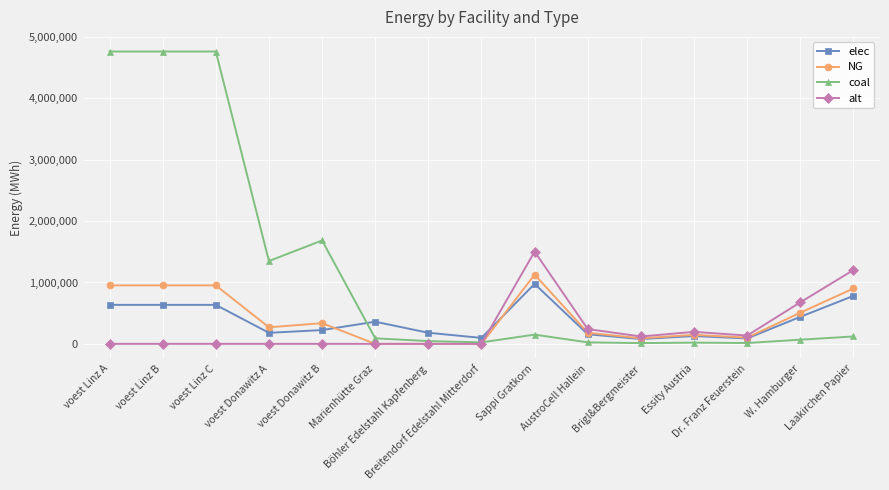

How many series are shown in this chart?

4